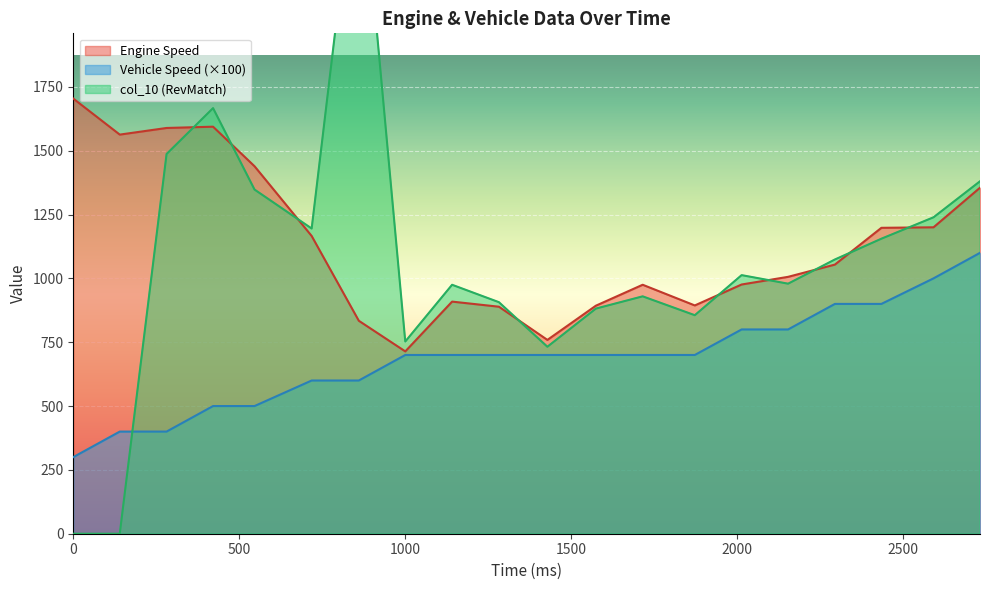

What is the approximate value of Vehicle Speed at 1282?

700.0